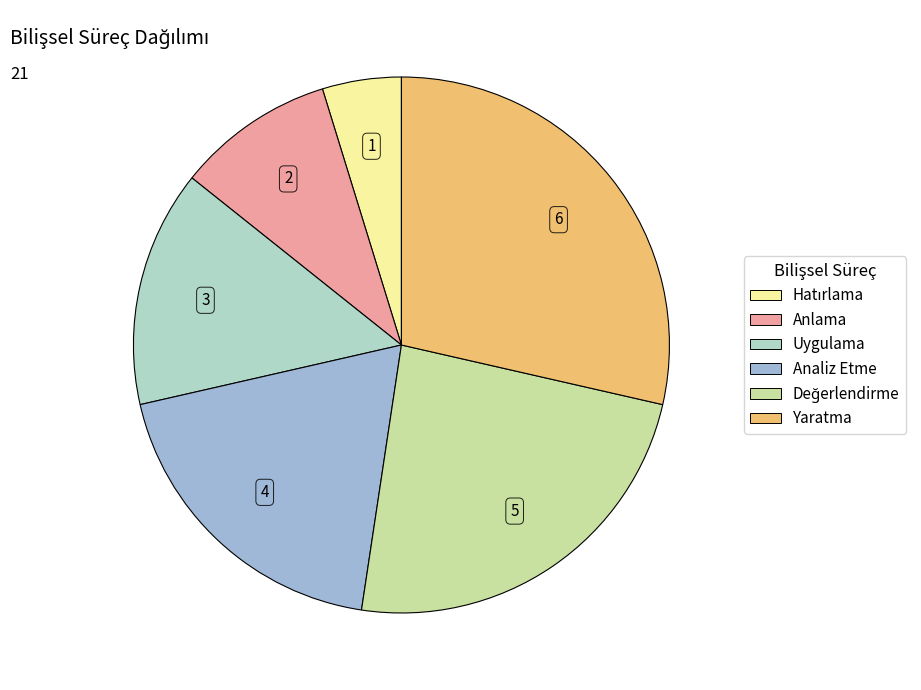

Combined, do Yaratma and Analiz Etme account for over 50%?

No